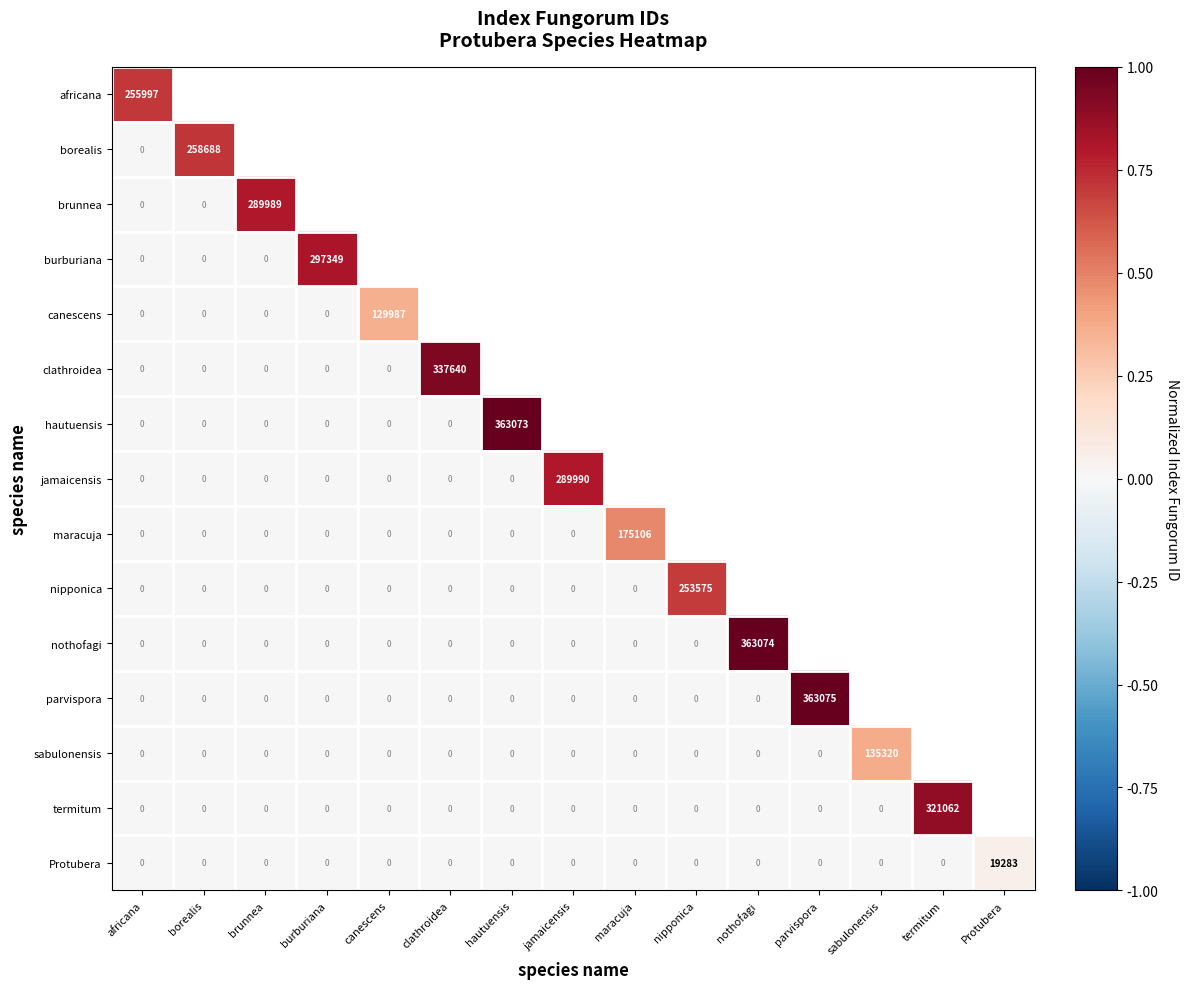

True or false: sabulonensis has a value of 0.0 at parvispora.

True